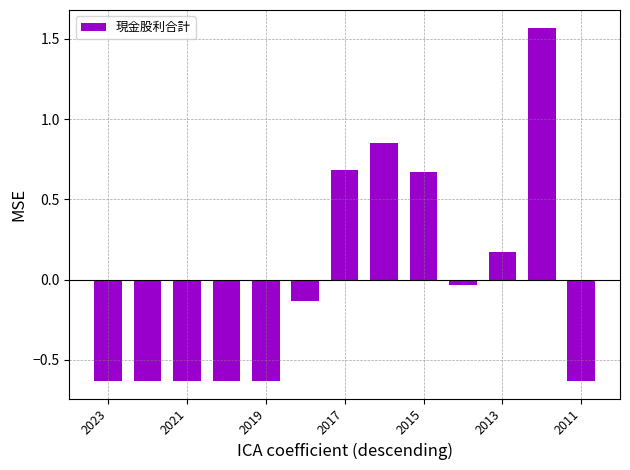

What is the difference between the maximum and minimum values?

2.2